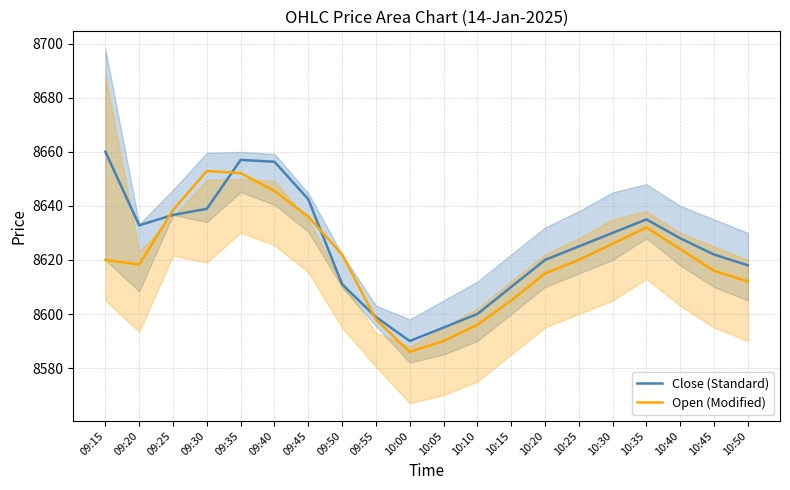

Which series changed the most between 10:15 and 10:50?

Close (Standard)